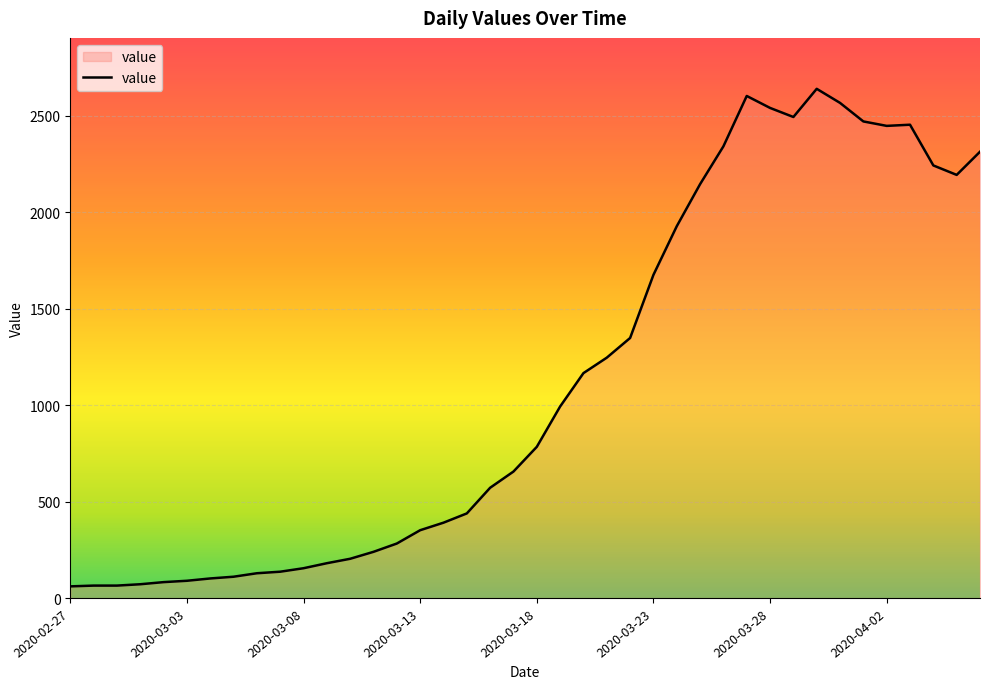

What is the smallest value displayed?

61